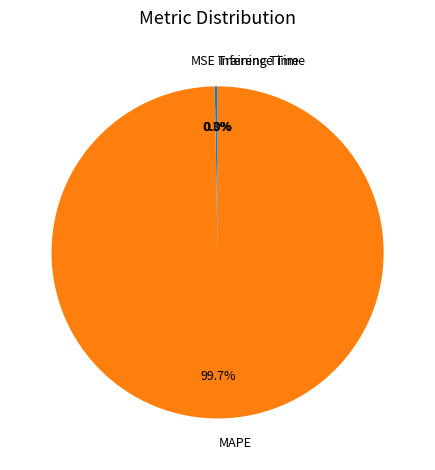

Which category has the biggest portion of the pie?

MAPE